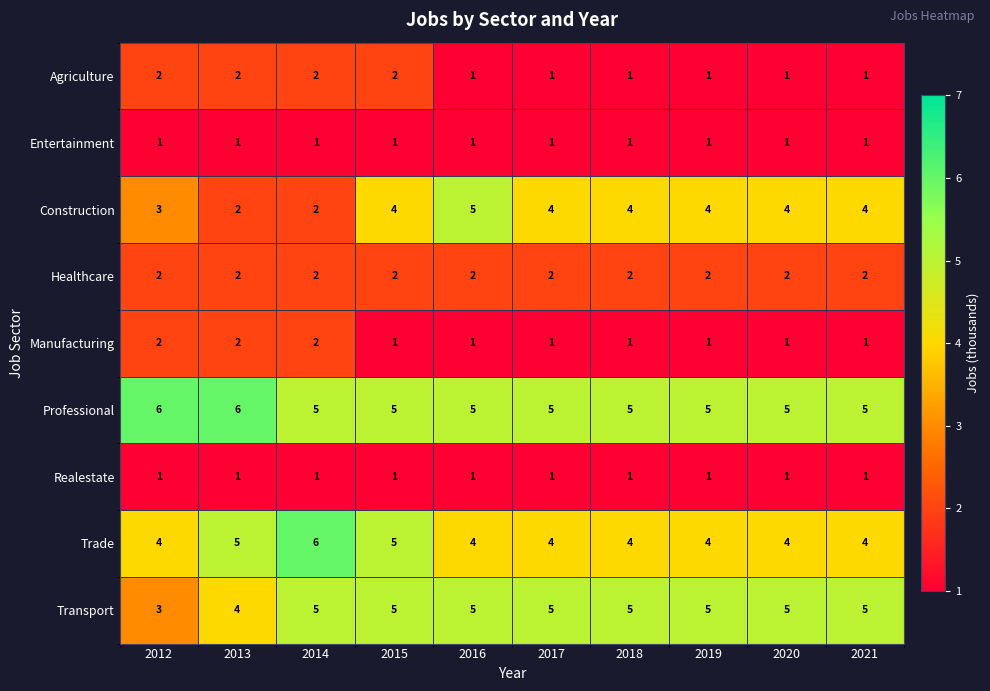

What is the maximum value for Trade?

6